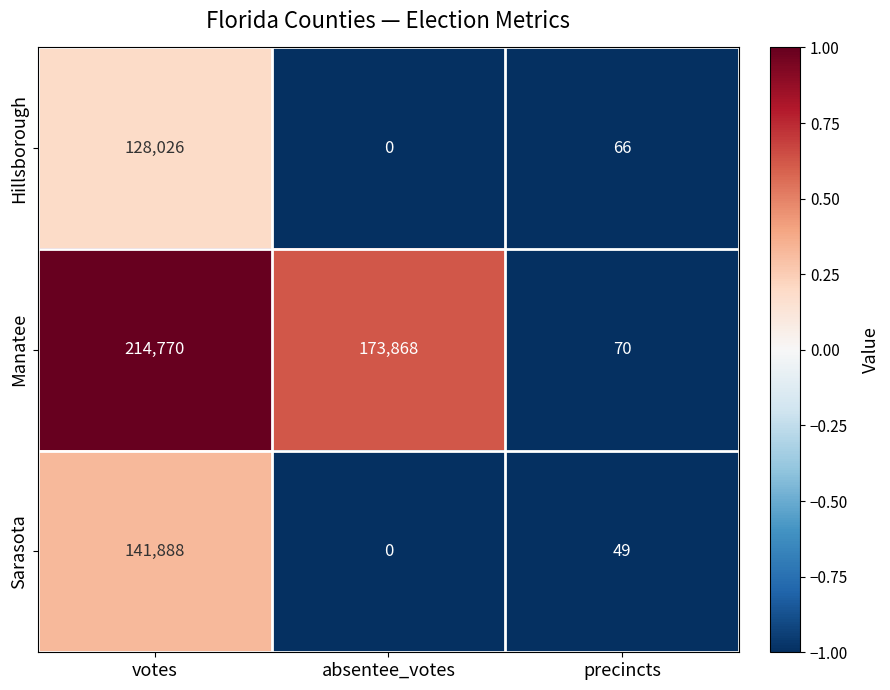

What is the maximum value shown in the chart?

214770